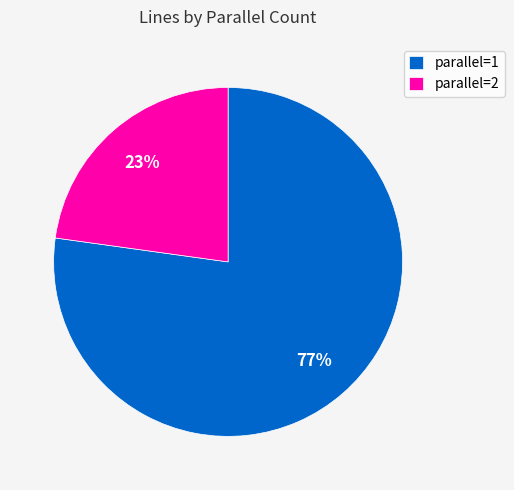

The parallel=1 slice represents 77% of the pie. True or false?

True